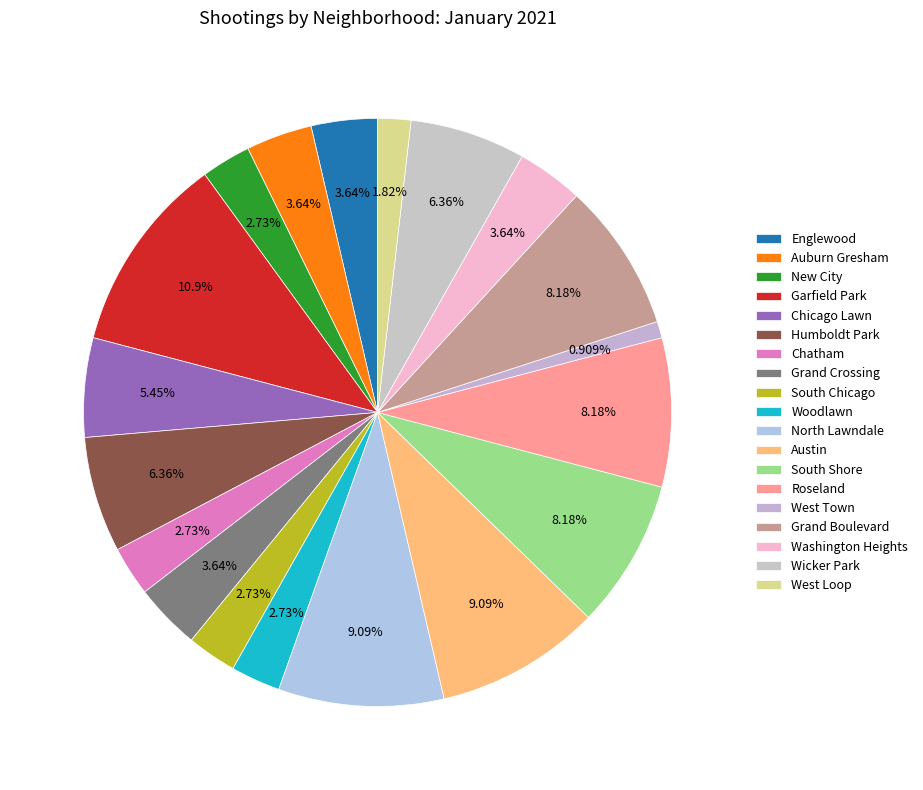

What percentage do Woodlawn and South Shore together represent?

10.9%